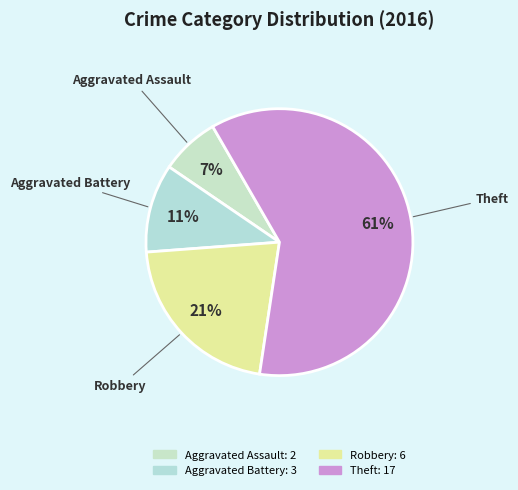

Does Theft represent more than half of the total?

Yes